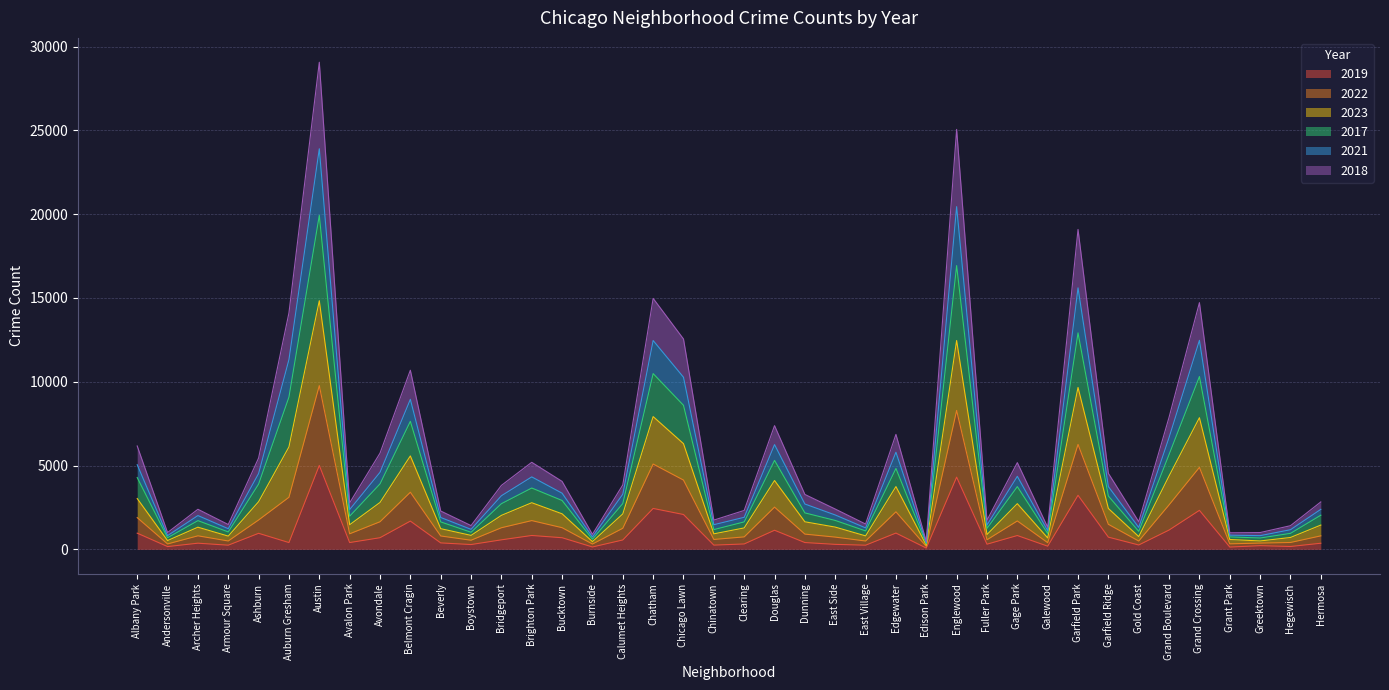

What is the total value across all series at Archer Heights?

2391